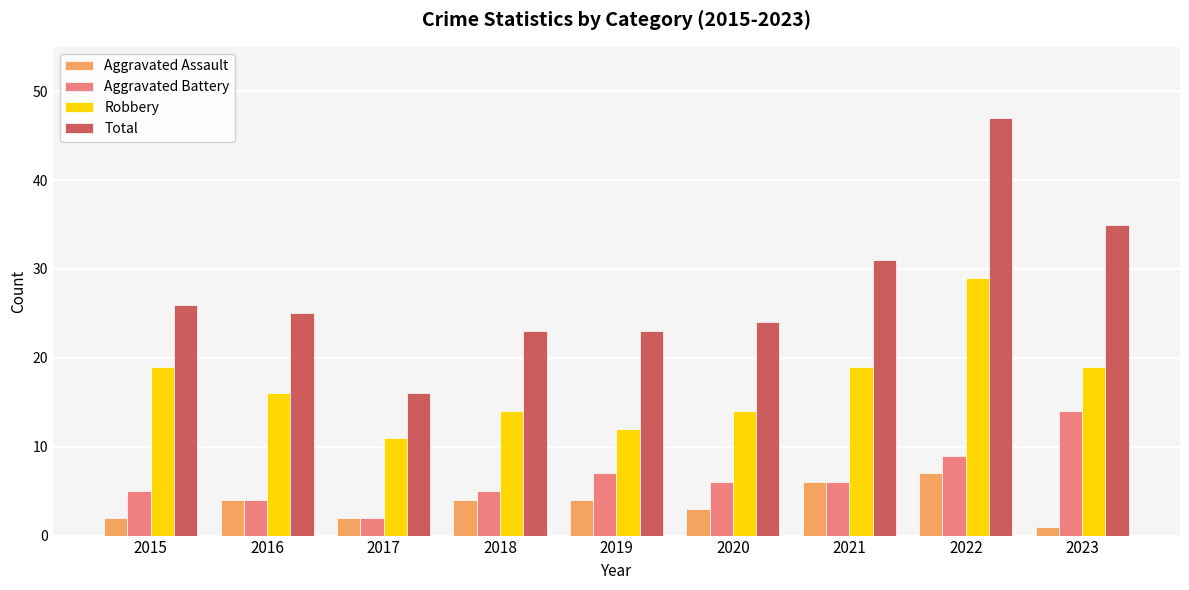

Is the value of Total at 2022 greater than the value of Aggravated Battery at 2019?

Yes